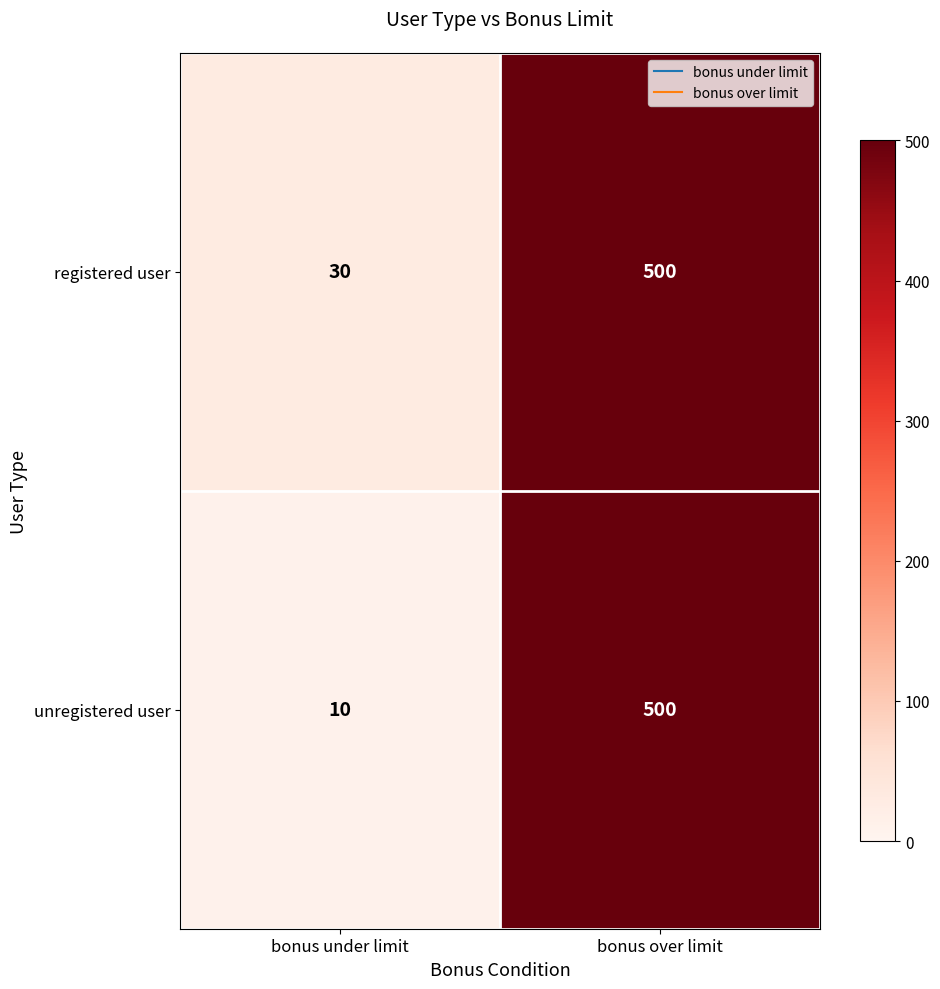

Reading left to right, list all the values displayed in this chart.

registered user: 30	500
unregistered user: 10	500